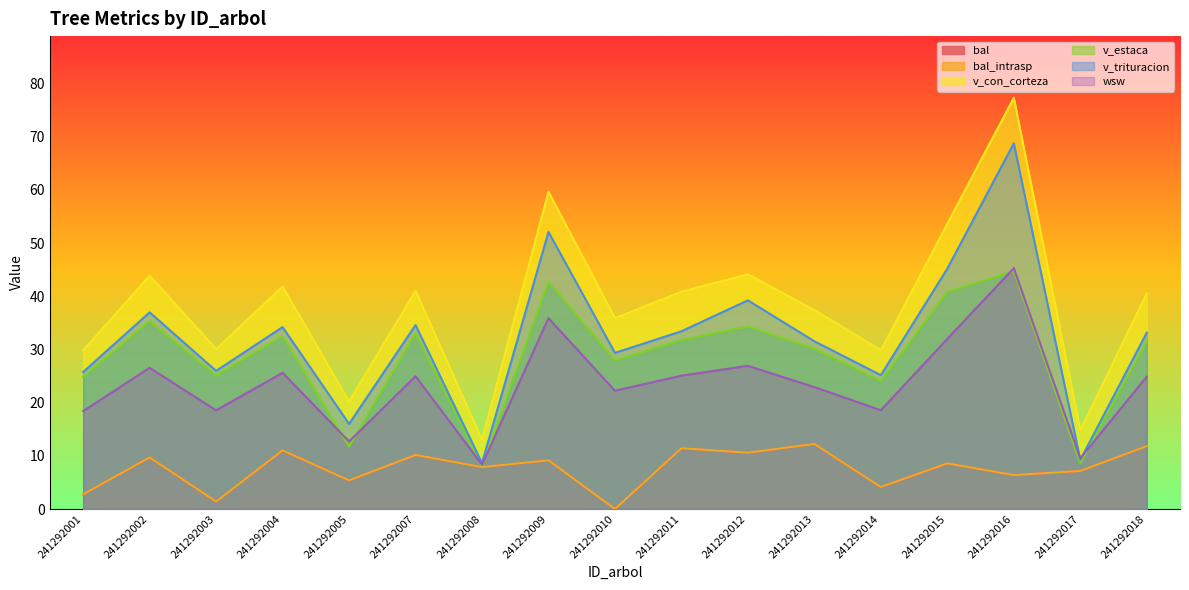

Does the chart have visible grid lines?

No